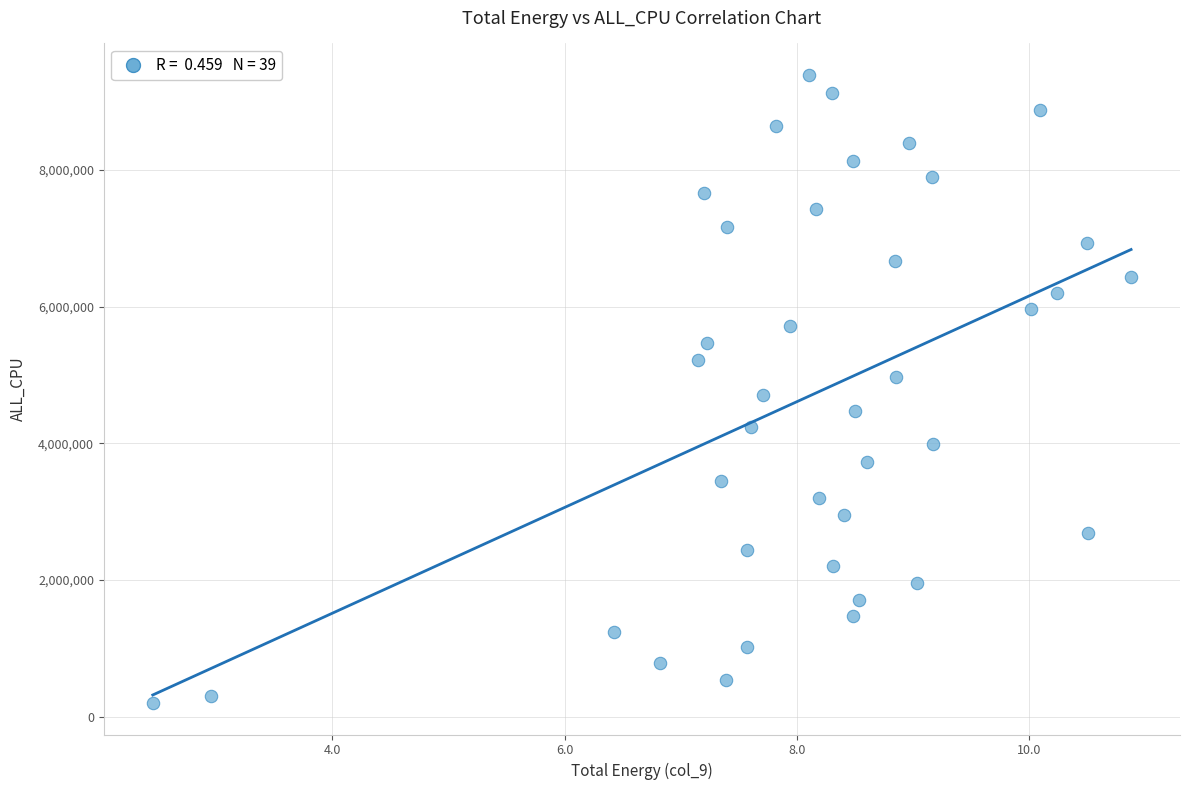

What is the range of Y values (max minus min)?

9187748